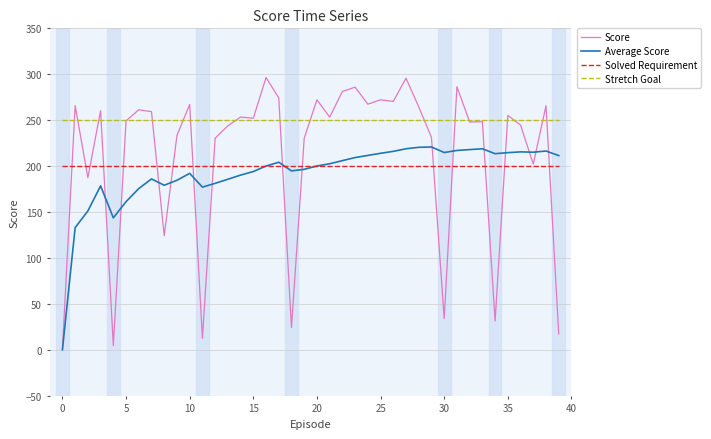

Which series has the widest spread of values?

Score